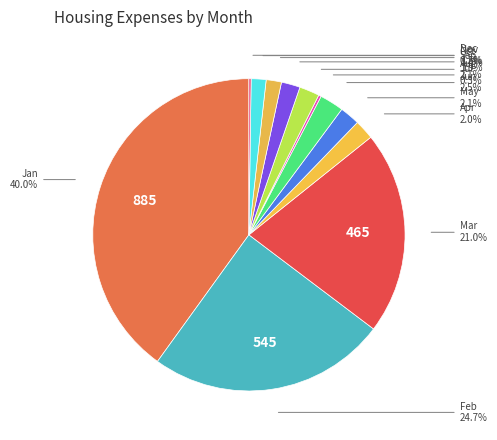

Is Sep the majority of the pie?

No